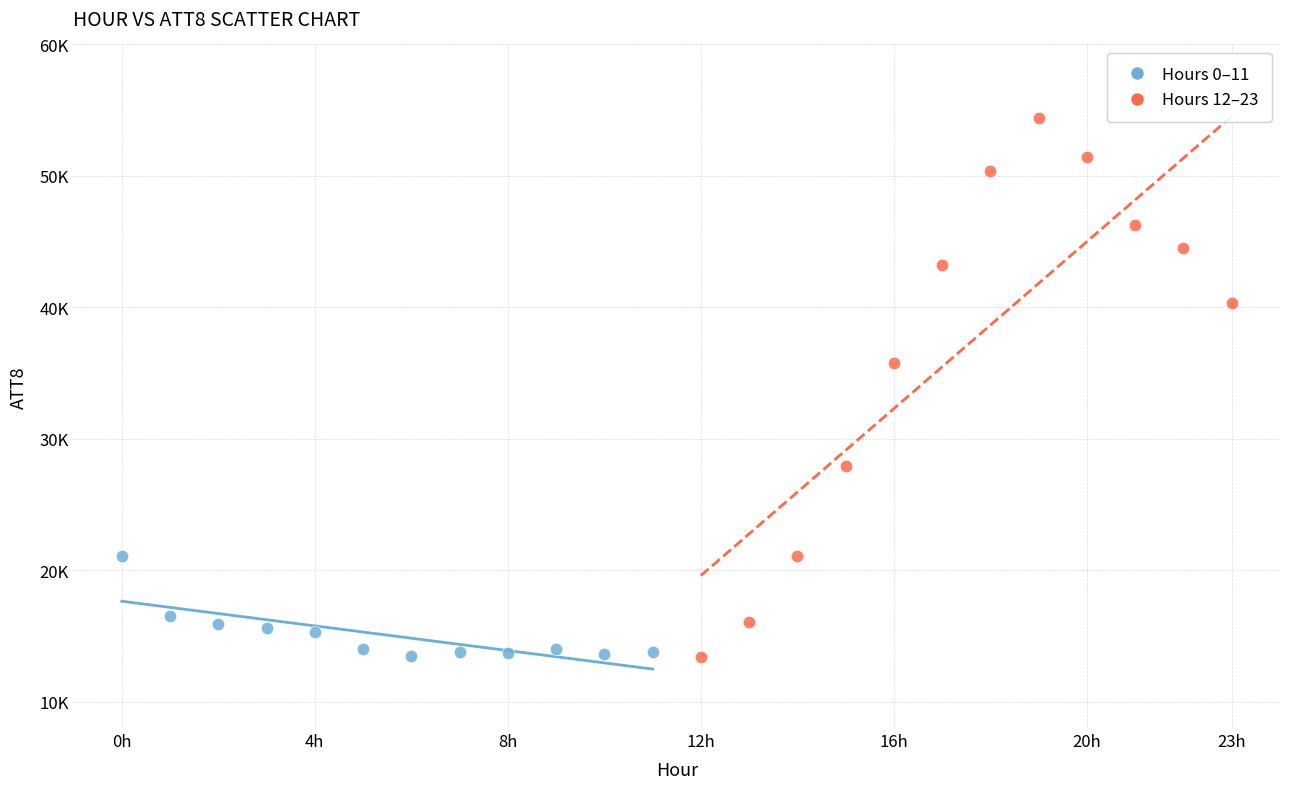

Which series contains the highest Y value?

Hours 12–23